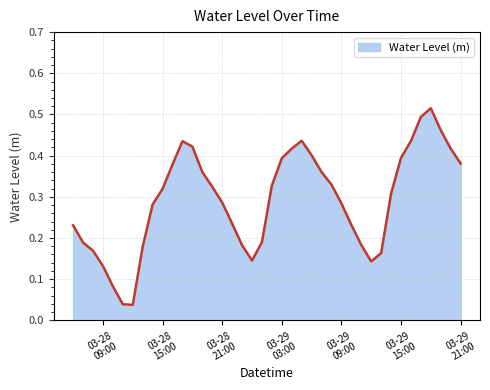

Does the chart display data point markers on the line(s)?

No